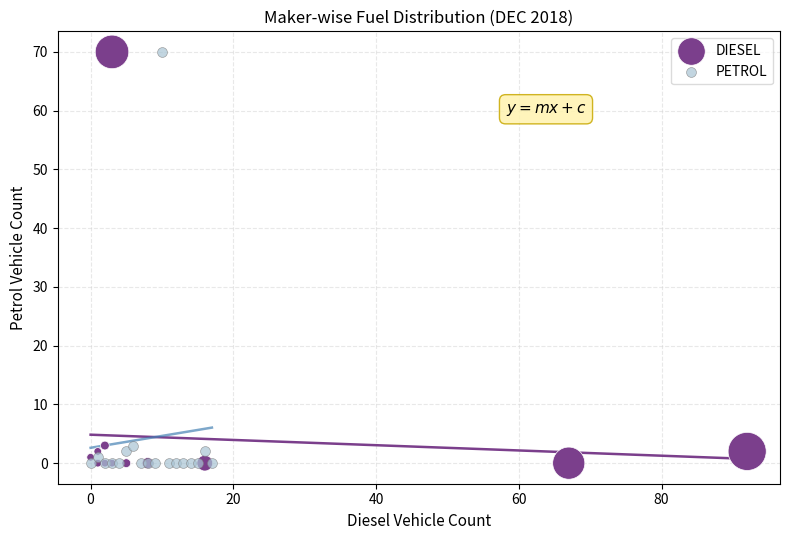

What are all the series names shown in the legend?

DIESEL, PETROL